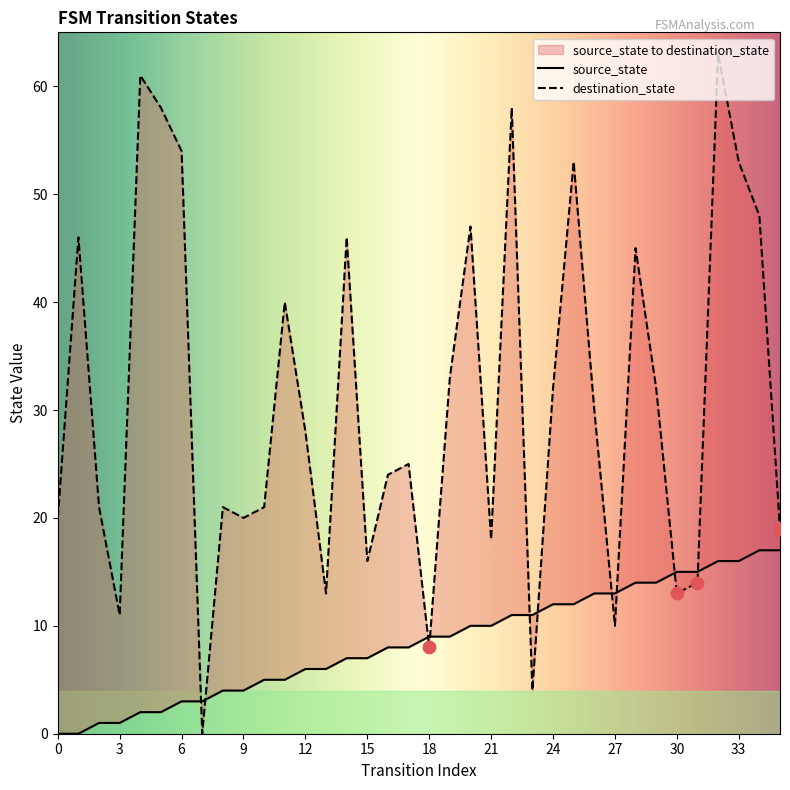

Is the value of destination_state at 22 greater than the value of source_state at 13?

Yes